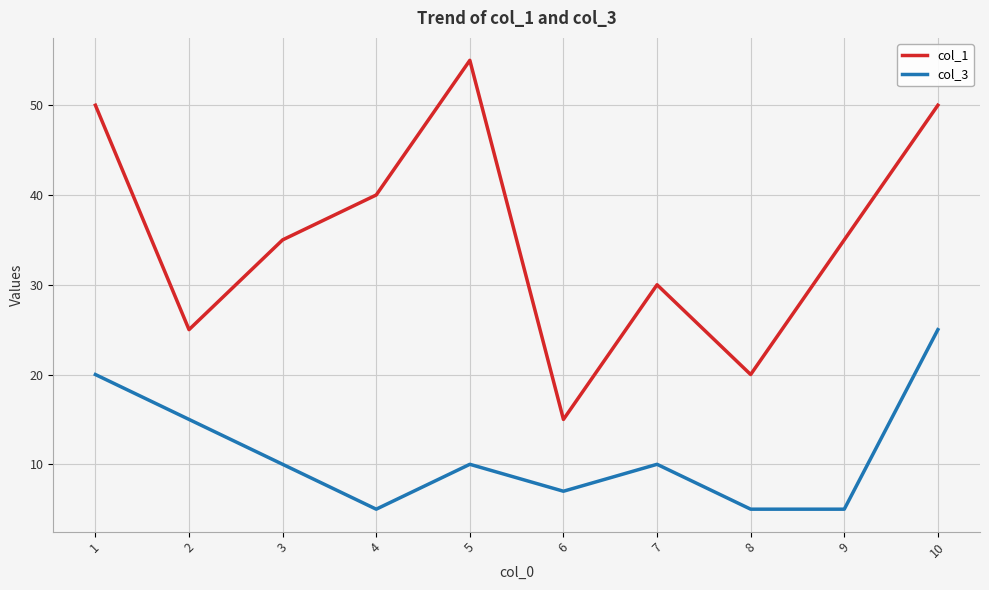

In col_1, how many points are higher than both neighbors (excluding endpoints)?

2